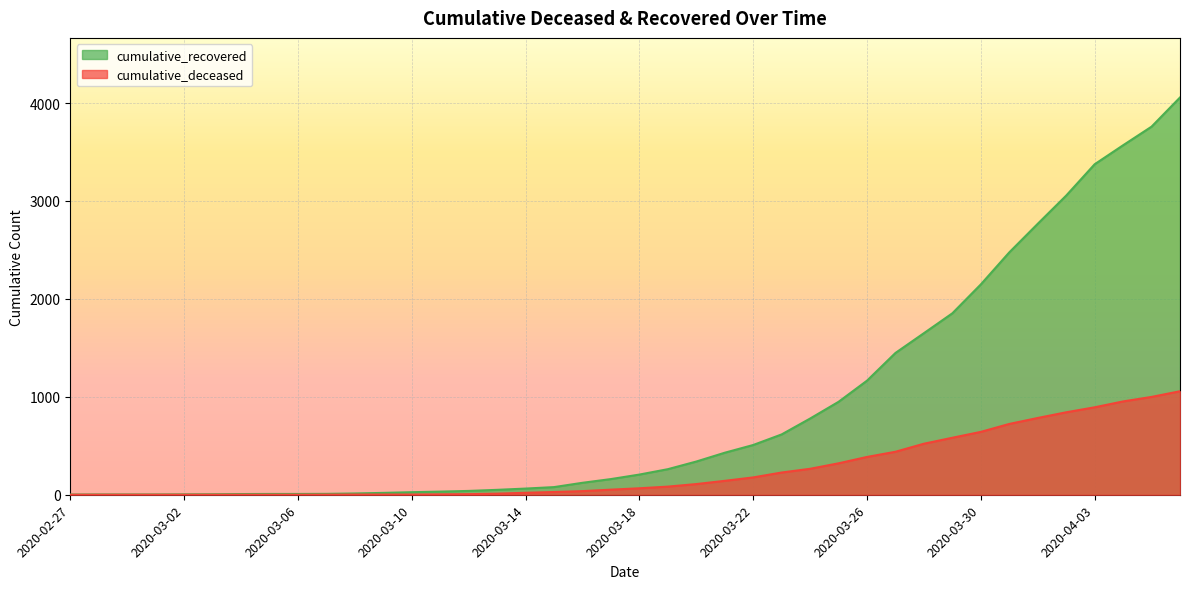

What are all the series names shown in the legend?

cumulative_recovered, cumulative_deceased